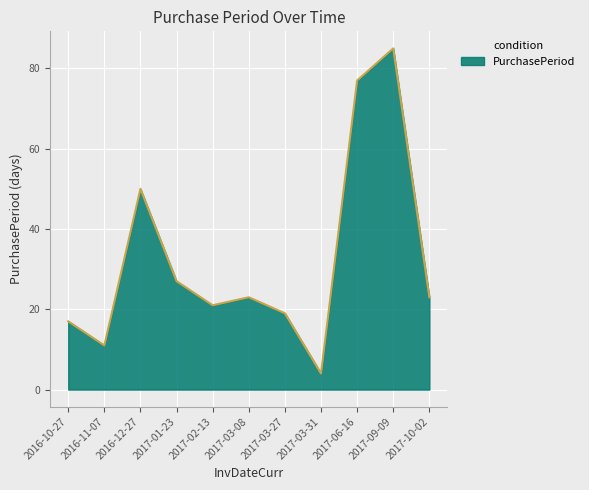

What is the difference between the second highest and minimum values?

73